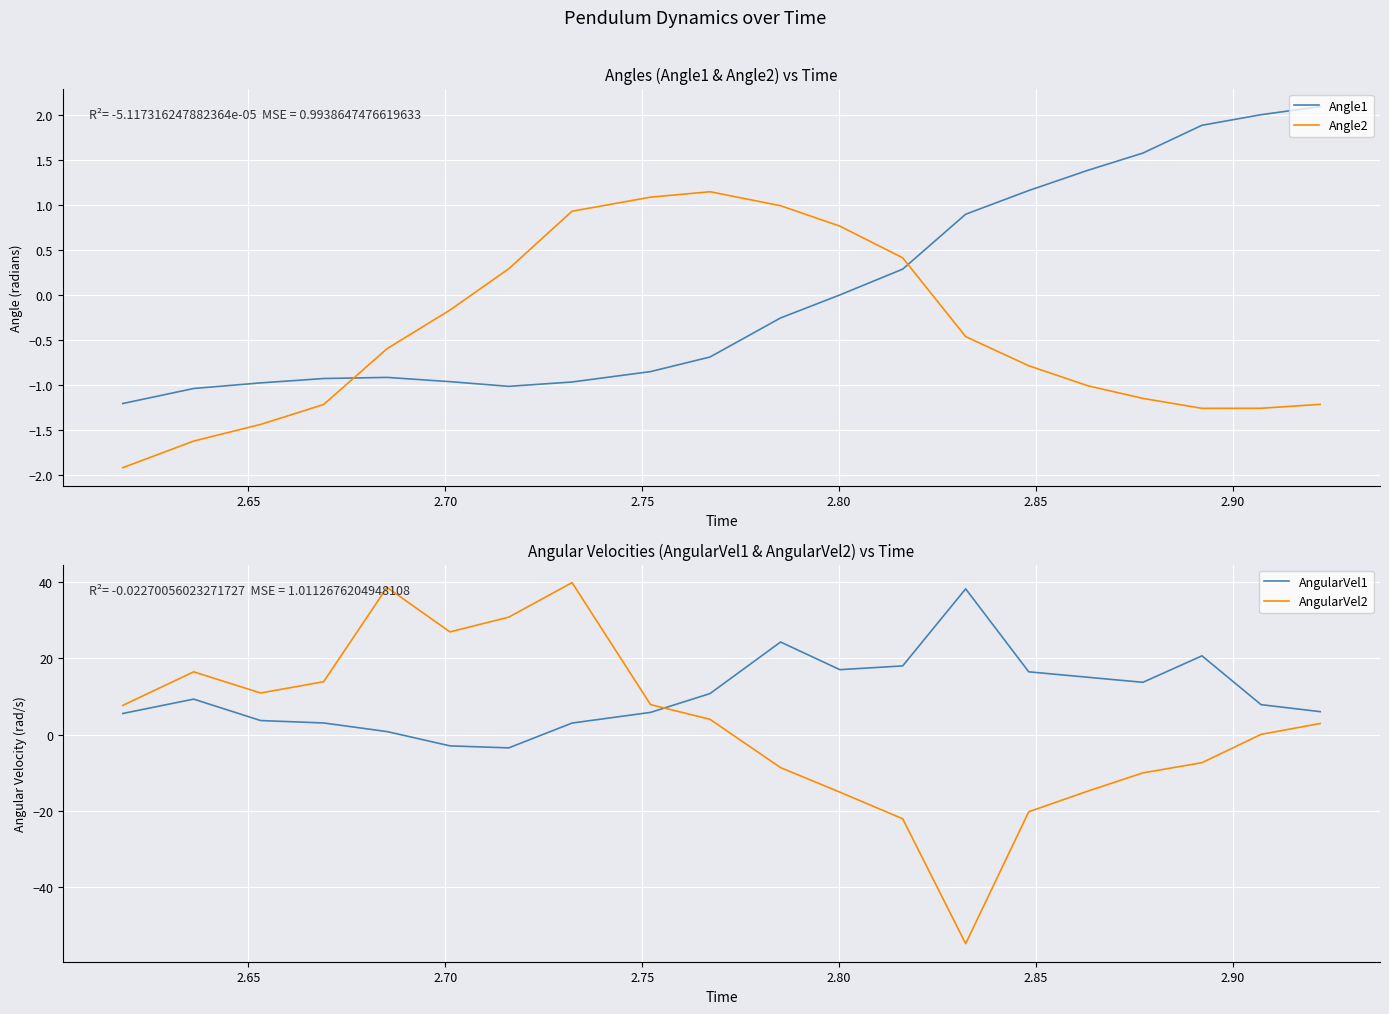

True or false: AngularVel2 and Angle2 cross at least once.

True